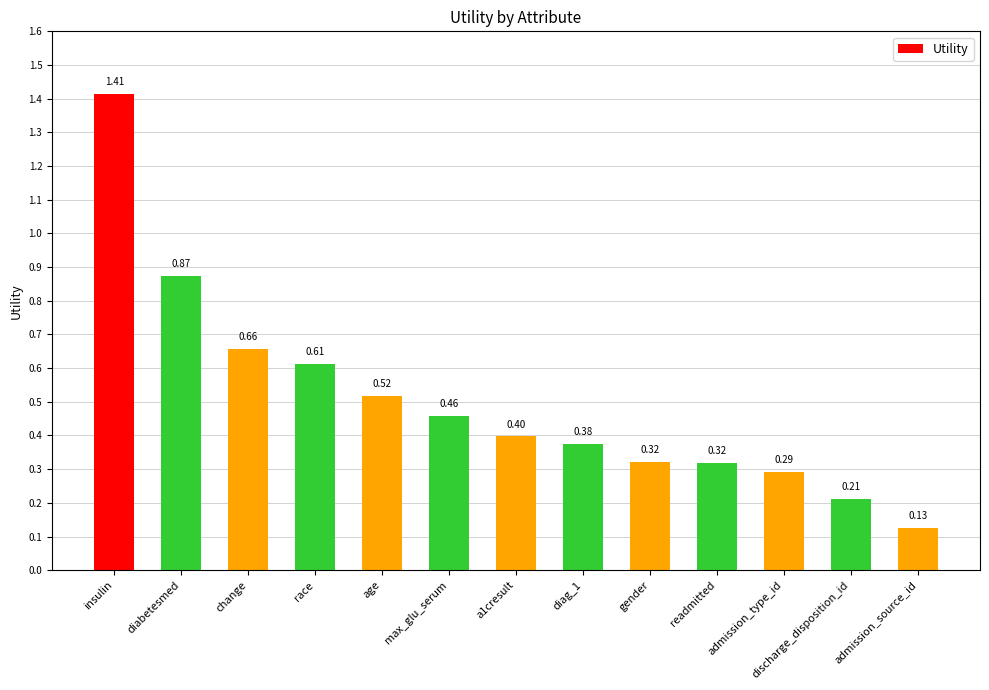

At which label is the value closest to 0?

admission_source_id